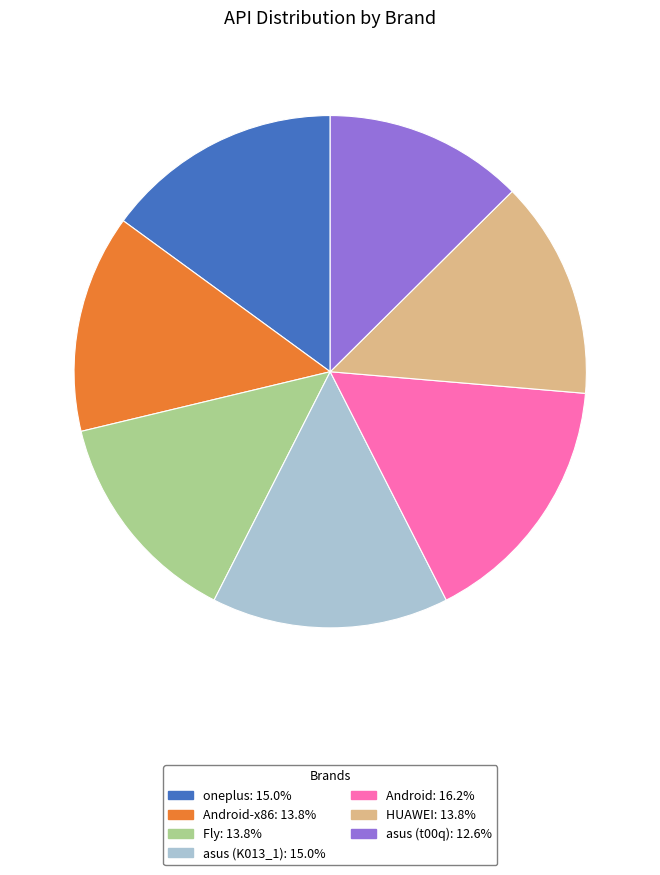

Approximately how many times larger is the value at Android-x86: 13.8% compared to oneplus: 15.0%?

0.9